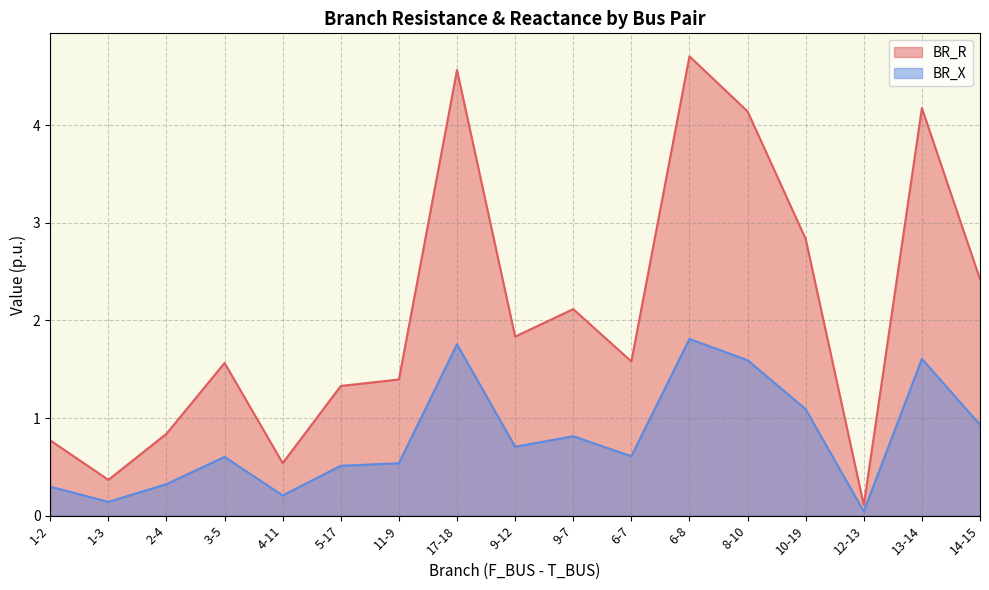

The BR_X series shows 1.4 at 9-7. True or false?

False